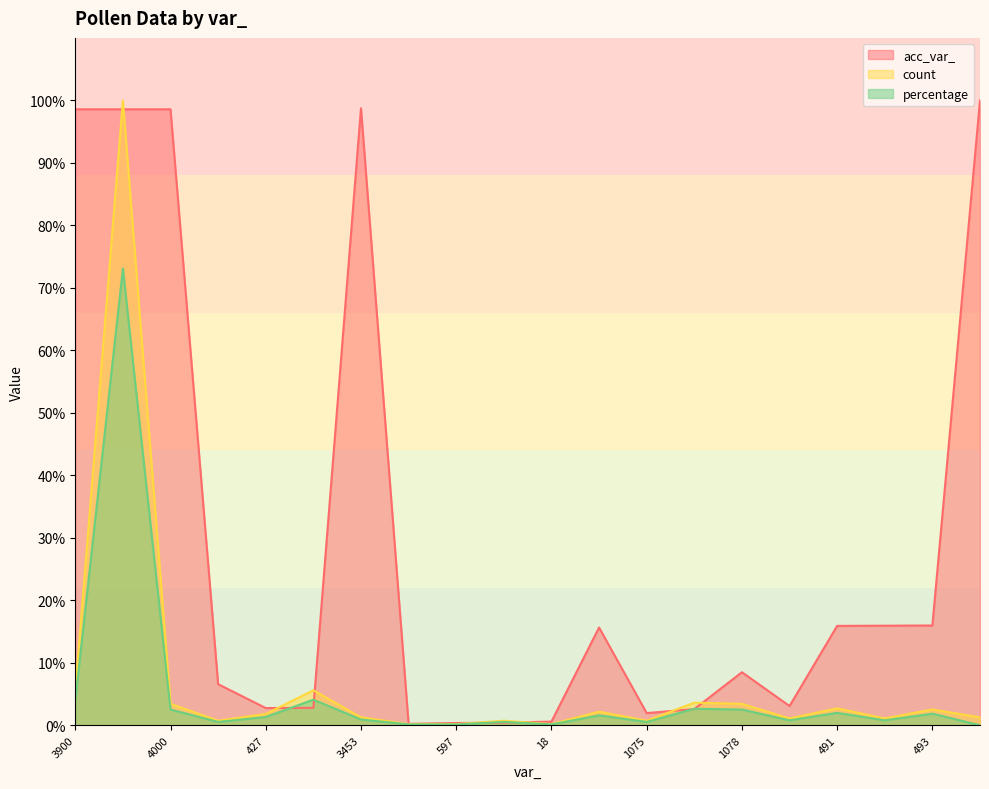

True or false: percentage and count intersect in this chart.

False